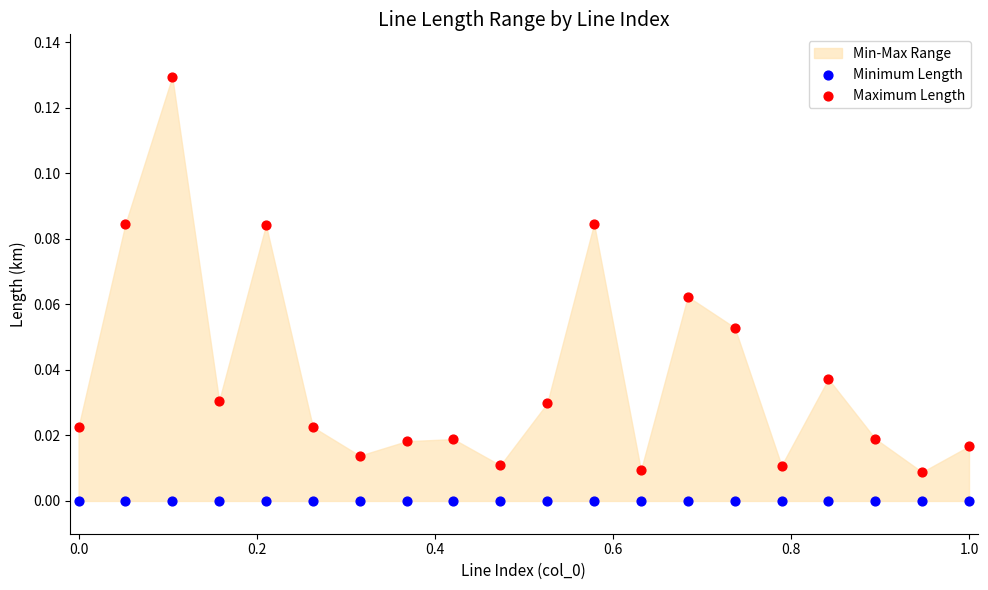

Which series reaches the maximum Y coordinate?

Maximum Length